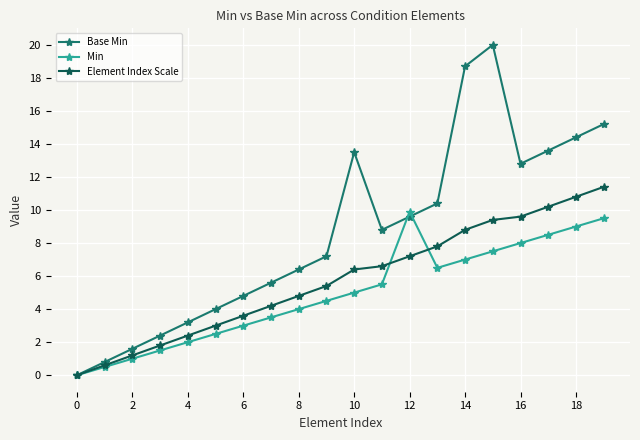

Which series has the largest total across all categories?

Base Min